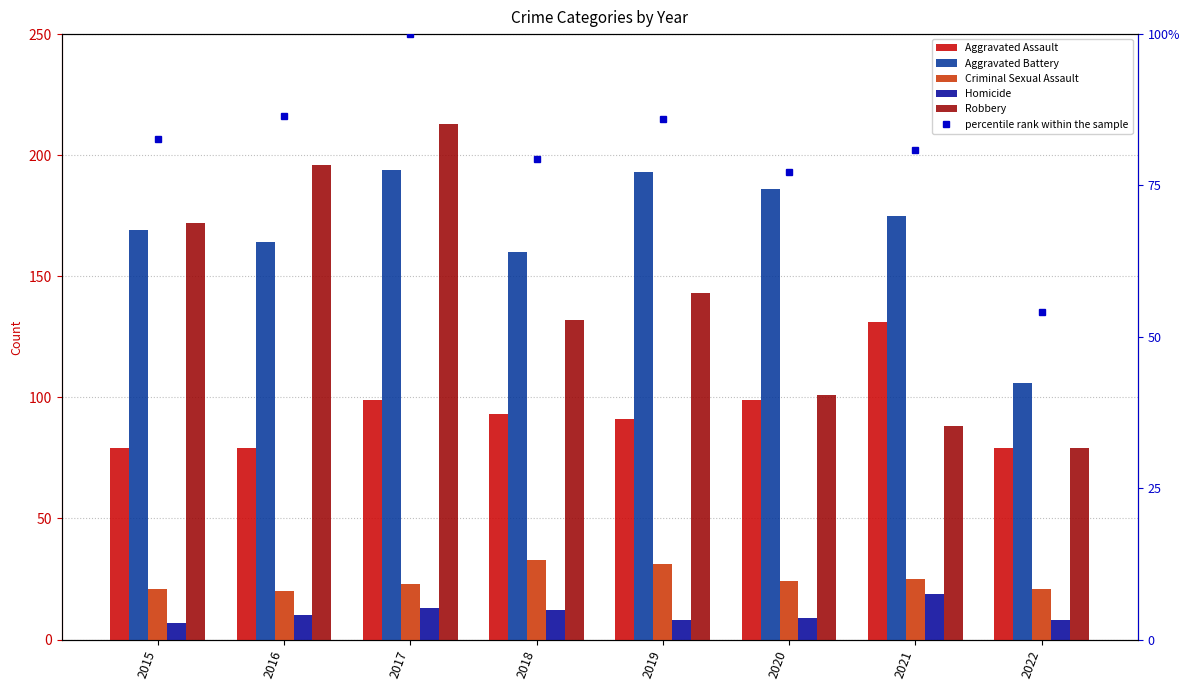

What is the sum of all Homicide values?

86.0